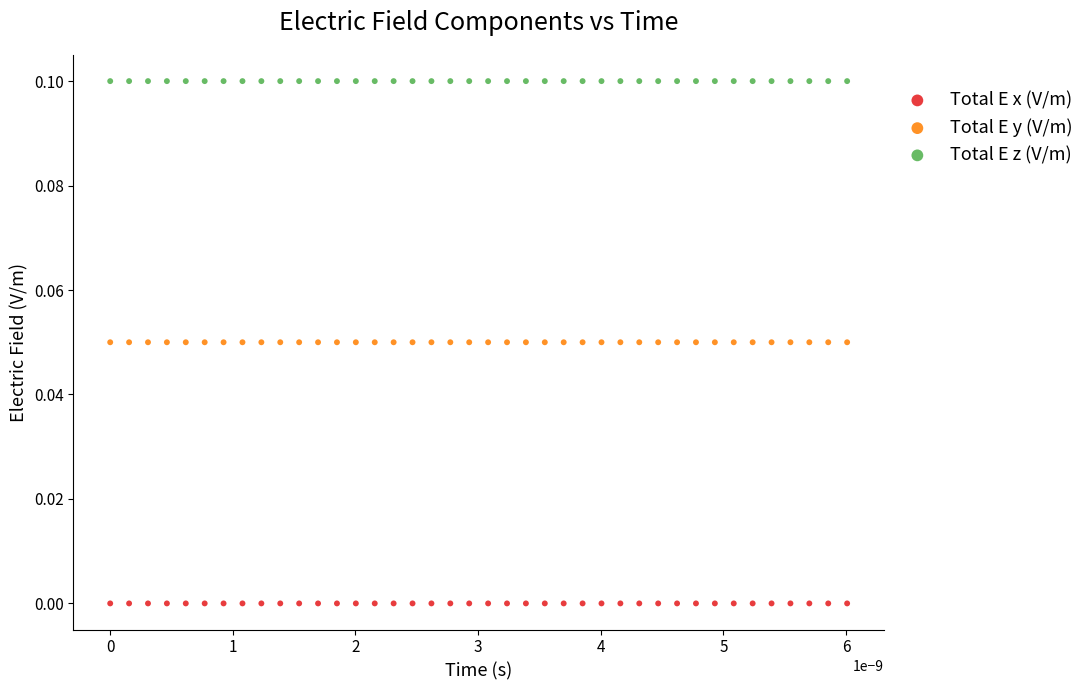

Which series reaches the maximum Y coordinate?

Total E z (V/m)